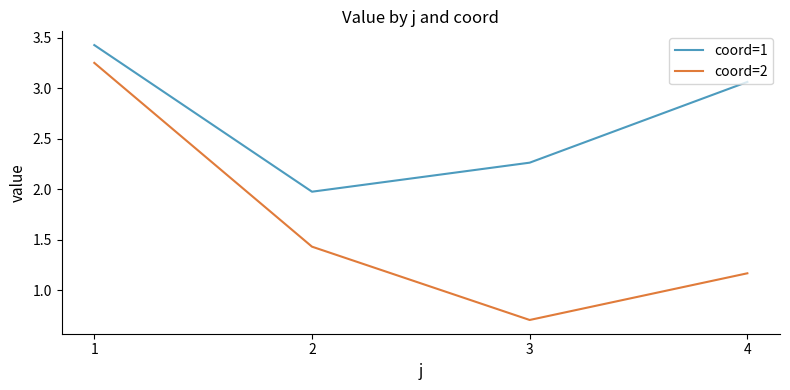

At which label does coord=2 first exceed 1?

1